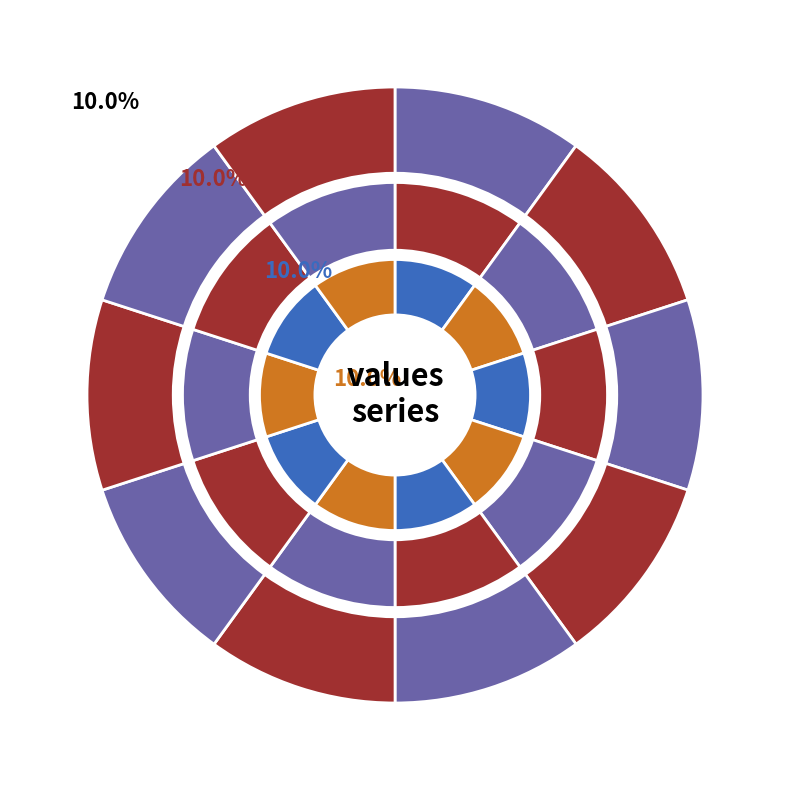

Does aiac represent more than half of the total?

No